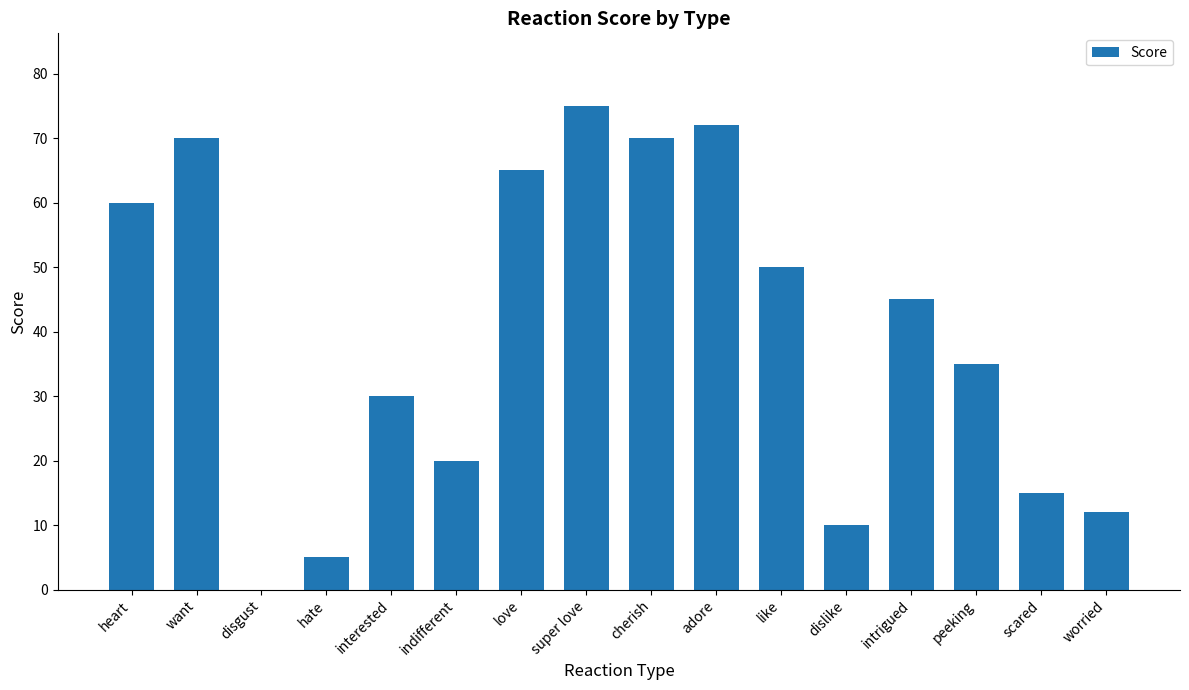

What is the change in value from indifferent to worried?

-8